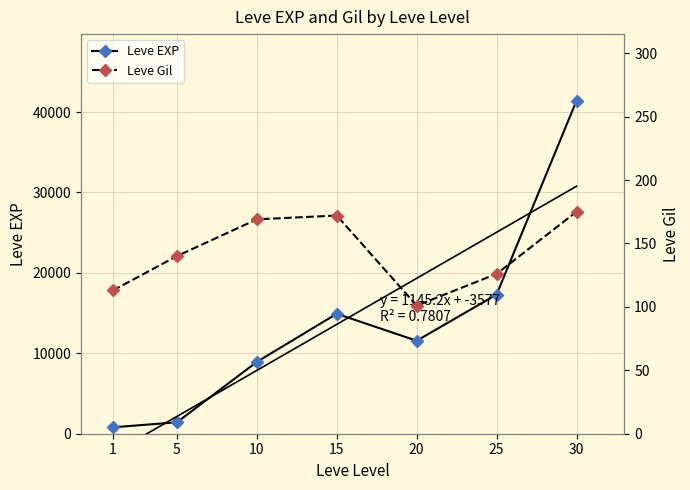

The Leve Gil series shows 113 at 1. True or false?

True